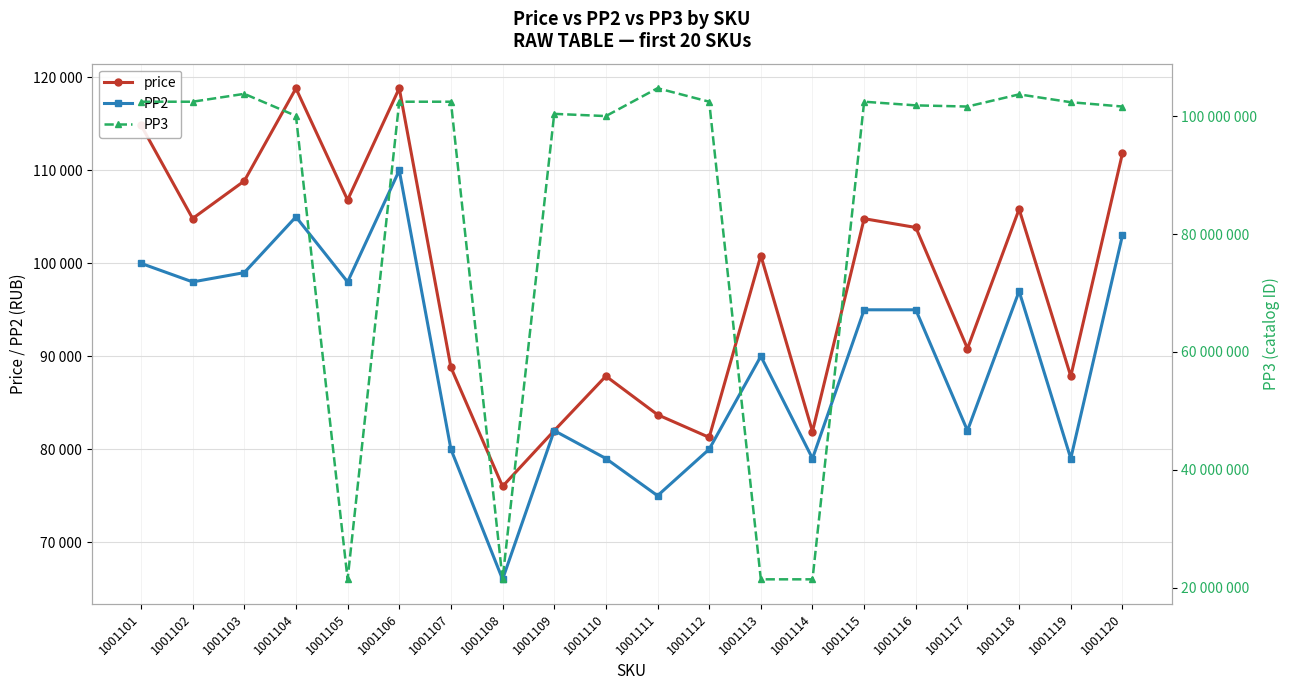

At how many categories does at least one series exceed 17662833?

20